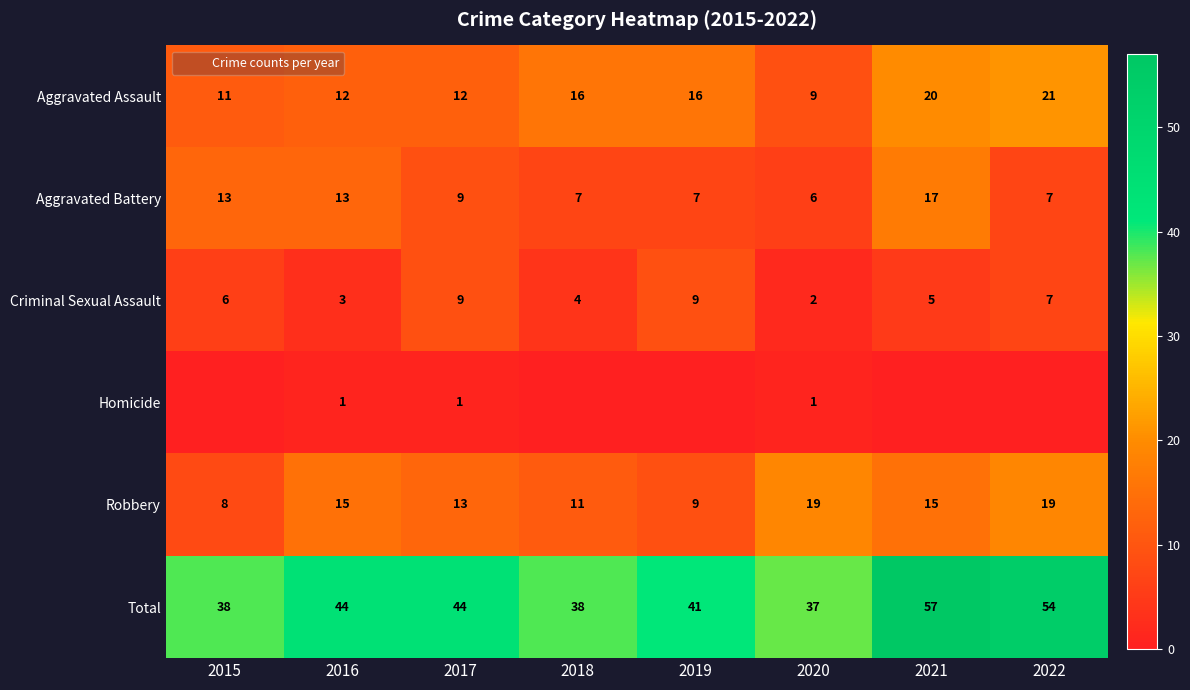

What is the maximum value shown in the chart?

57